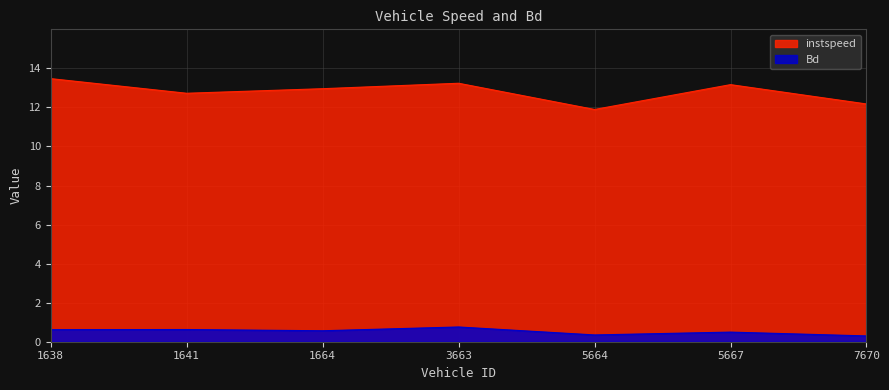

What is the difference between the maximum and second lowest values in the instspeed series?

1.3